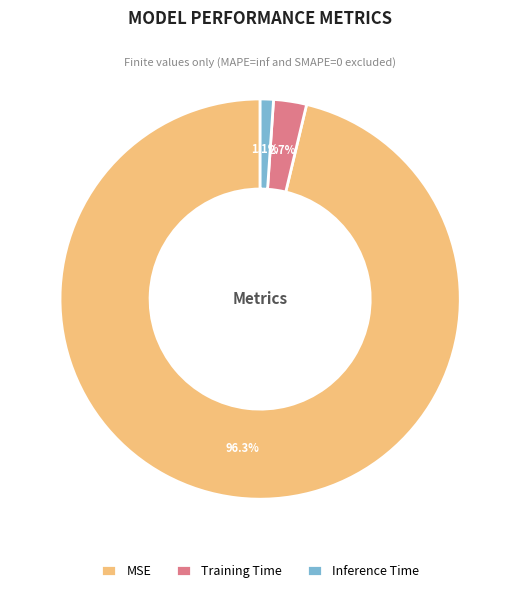

How many segments does this pie chart have?

3